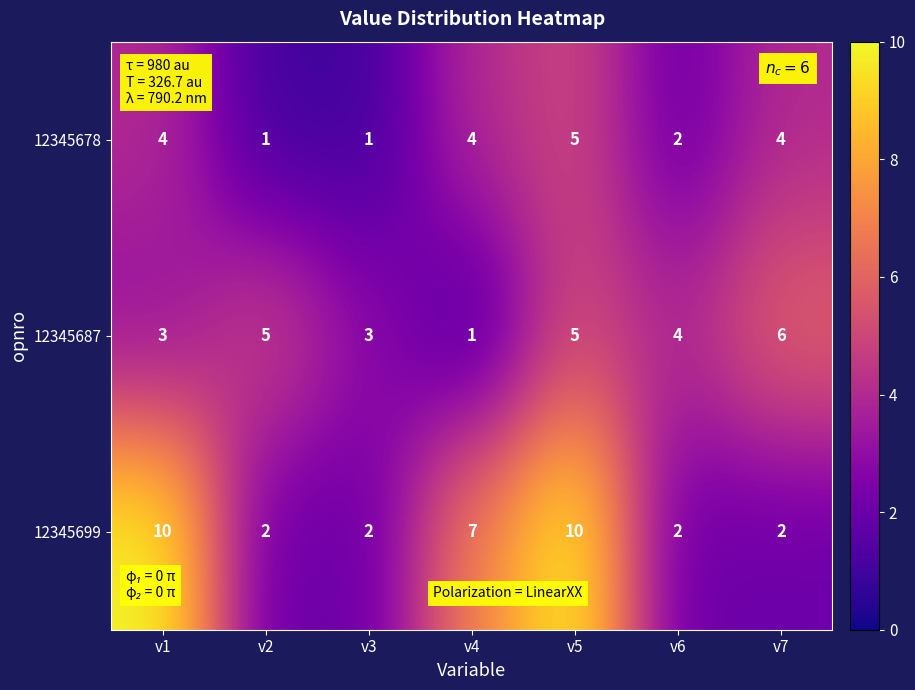

At which label is 12345699 closest to 6?

v4